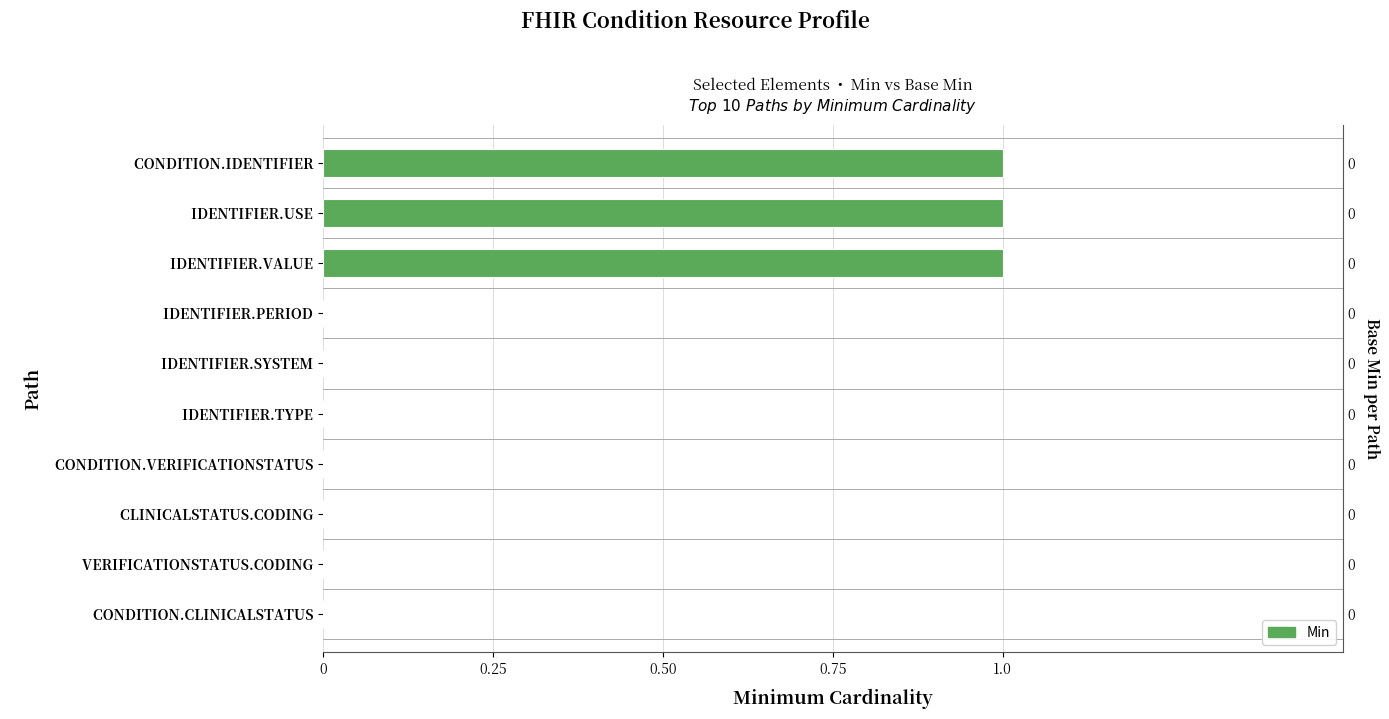

What is the maximum value shown in the chart?

1